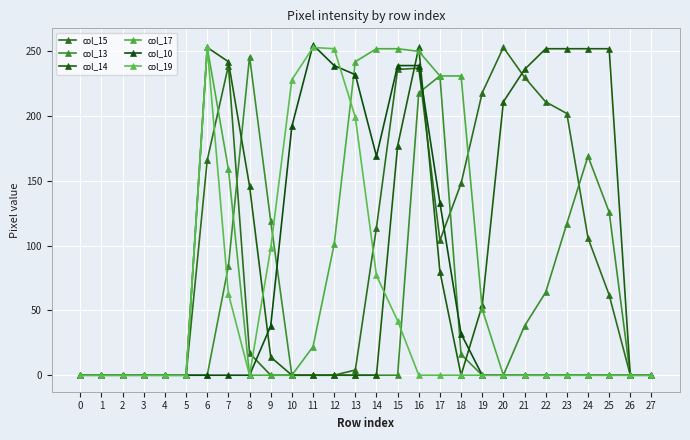

True or false: col_19 has a value of 253 at 6.

True